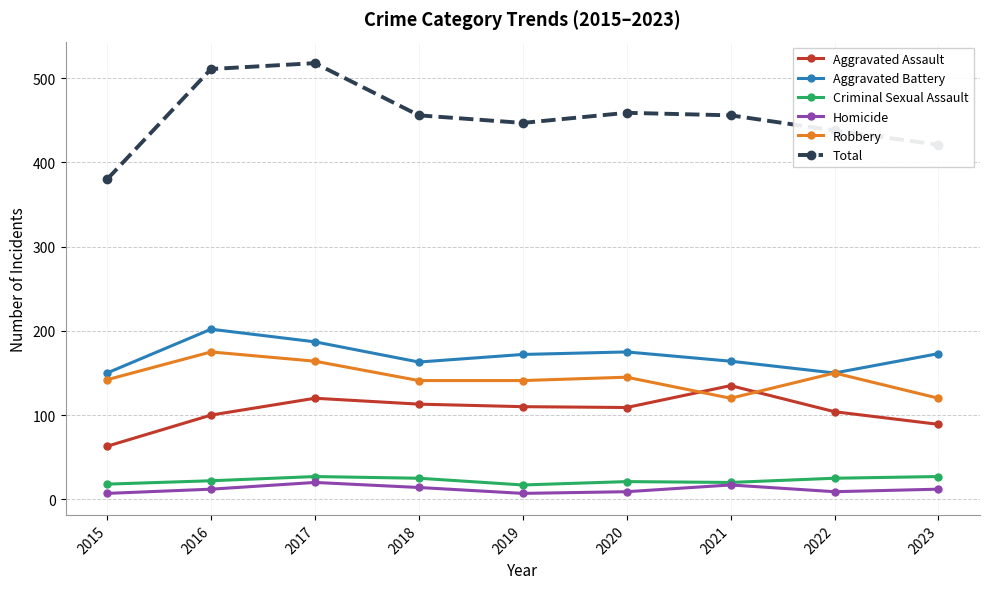

Count the number of categories in the chart.

9